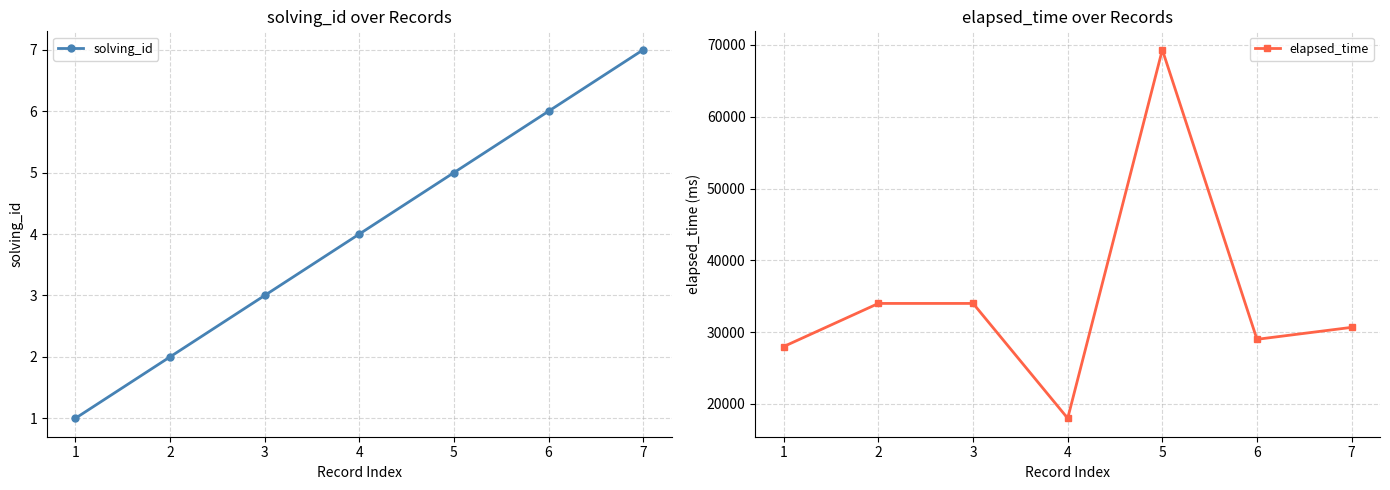

Which has a higher value, 1 or 4?

4